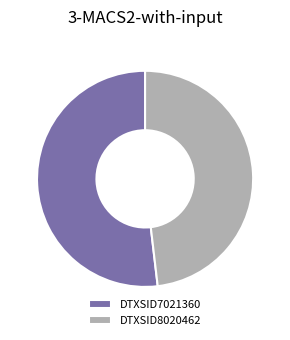

The DTXSID7021360 slice represents 64% of the pie. True or false?

False